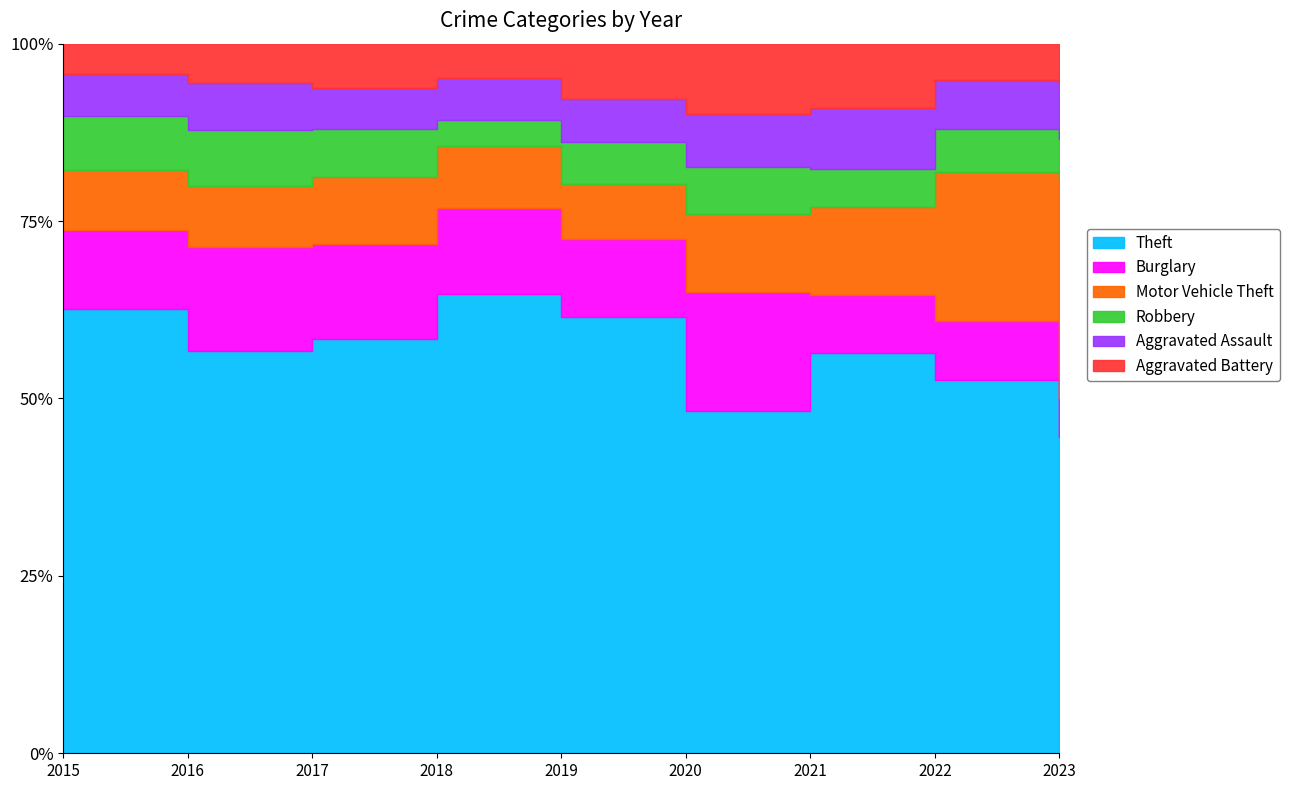

At which label does Robbery reach its peak?

2015